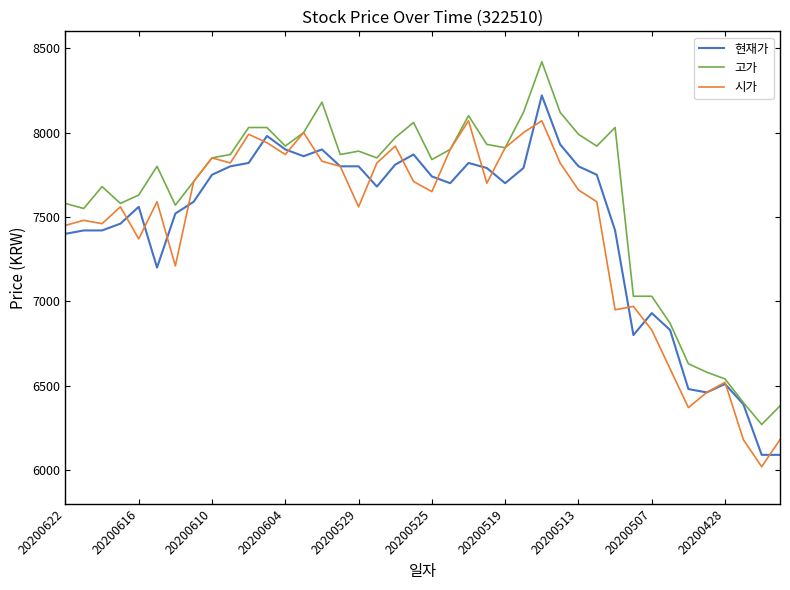

Which series has the largest total across all categories?

고가